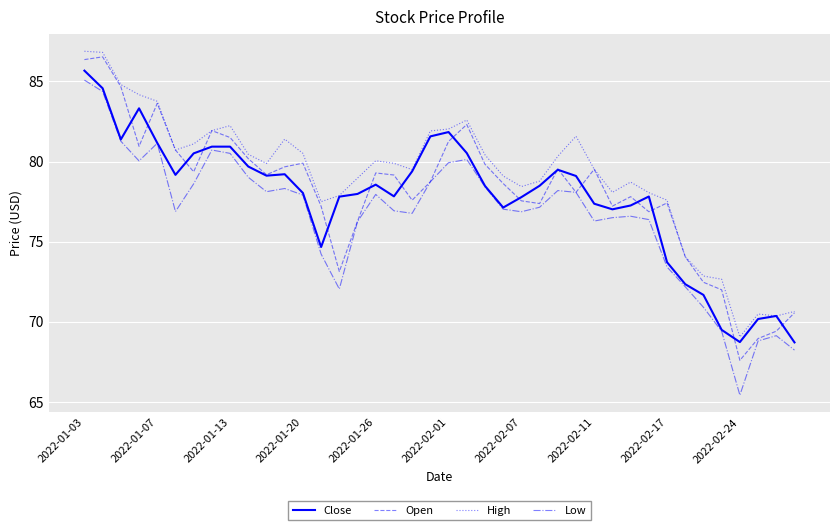

What is the lowest value of the Open series?

67.6